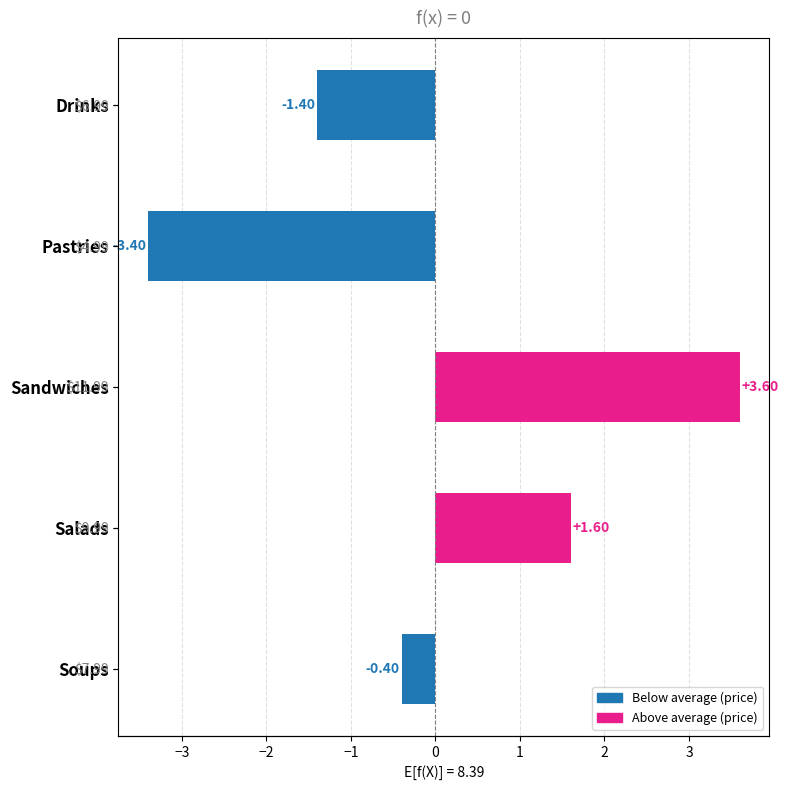

What is the difference between the values at Pastries and Sandwiches?

7.0